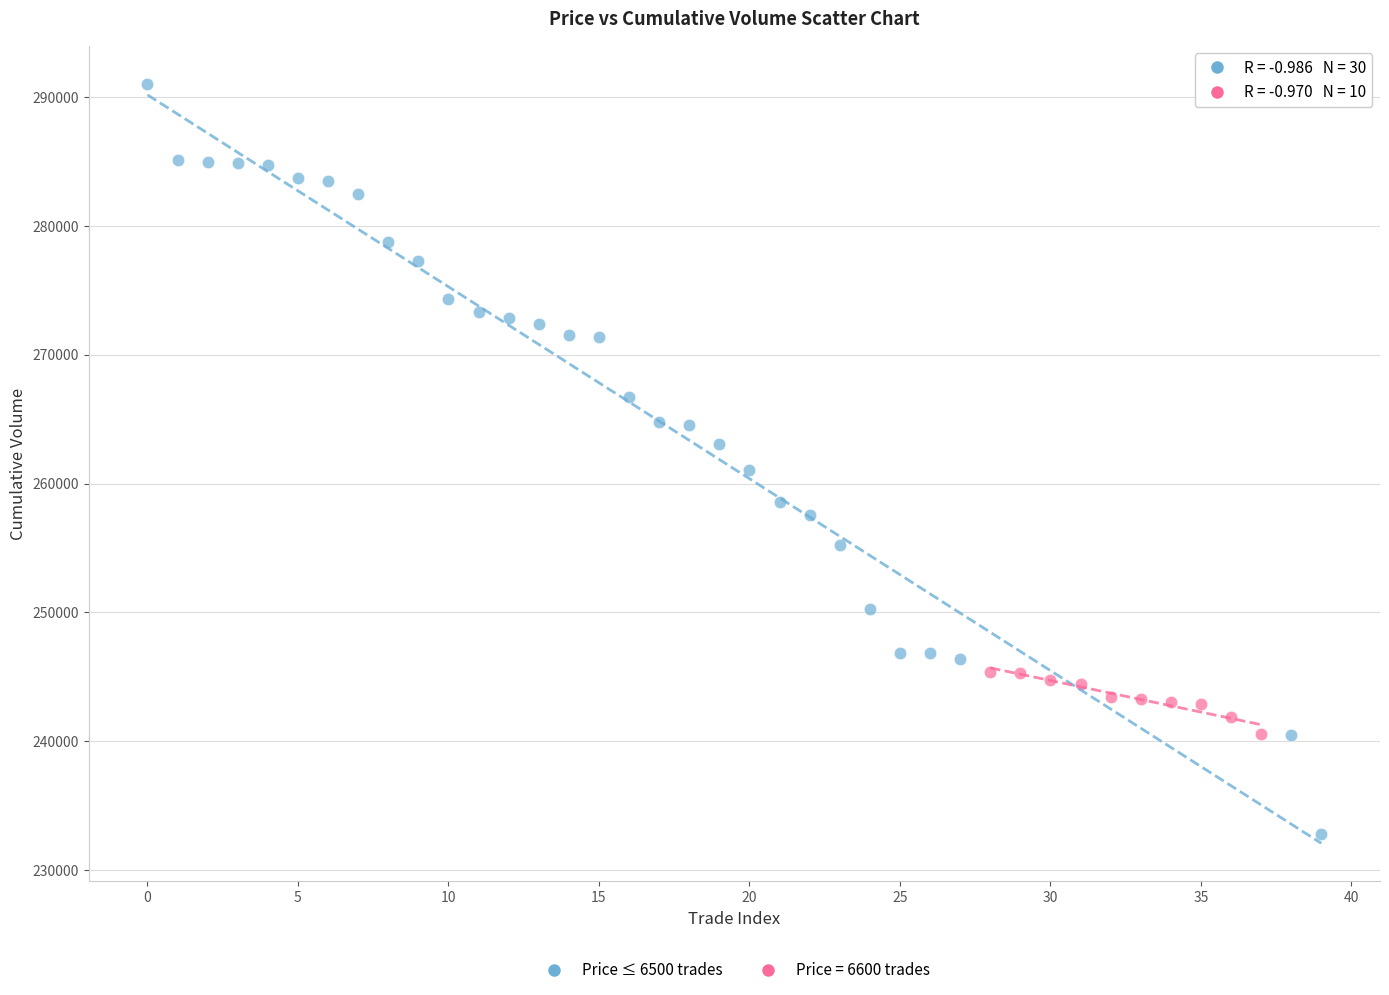

Which series has the largest Y range (max minus min)?

Price ≤ 6500 trades